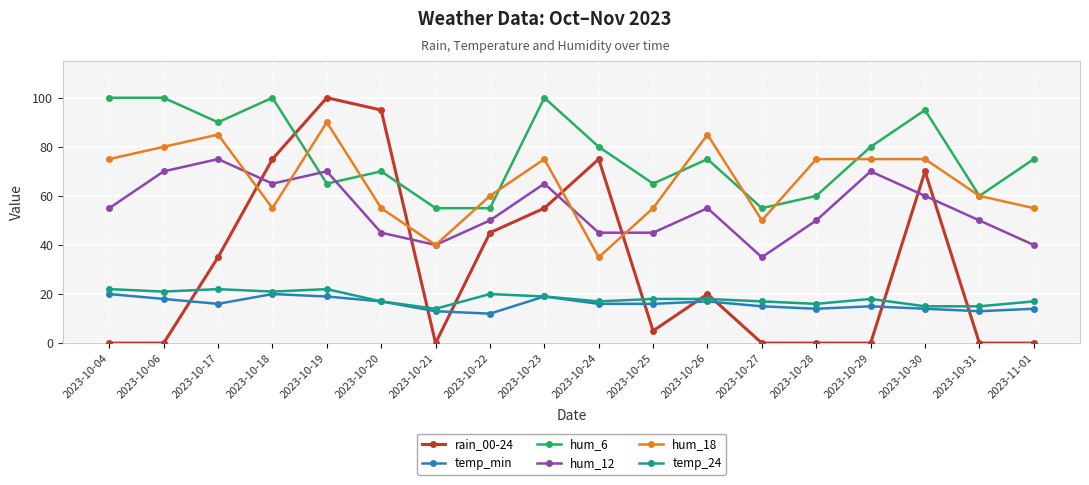

Which series ends up on top after the final intersection of rain_00-24 and temp_24?

temp_24